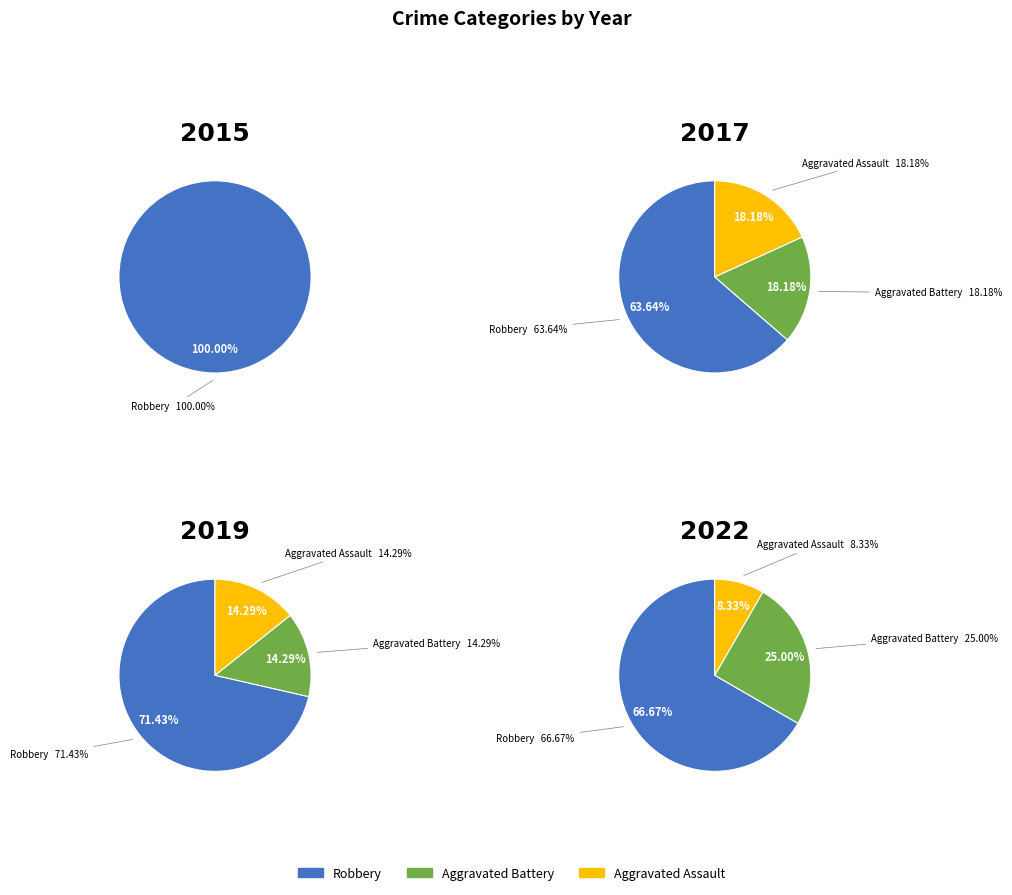

How many segments does this pie chart have?

3